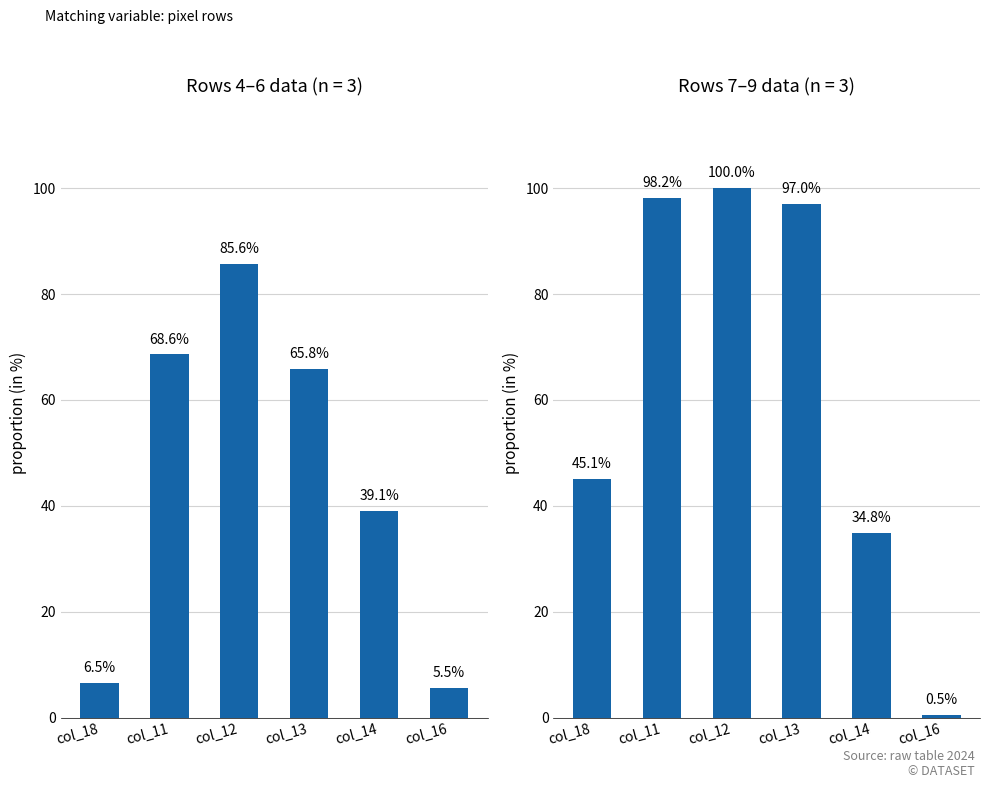

What is the greatest value displayed?

100.0